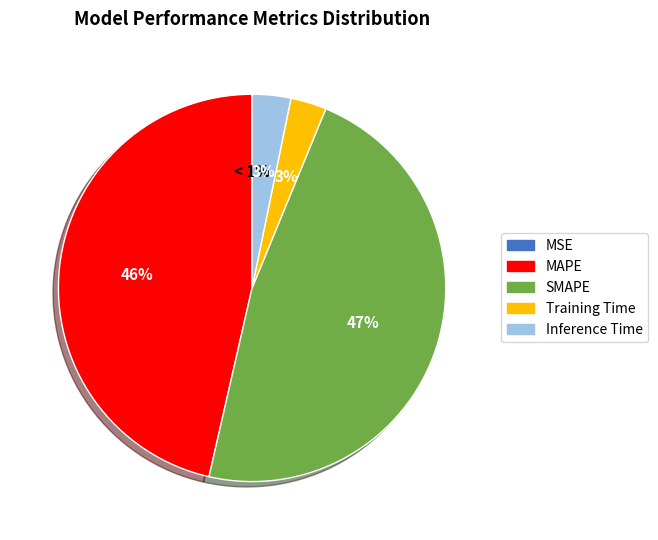

What is the smallest slice in the pie chart?

MSE